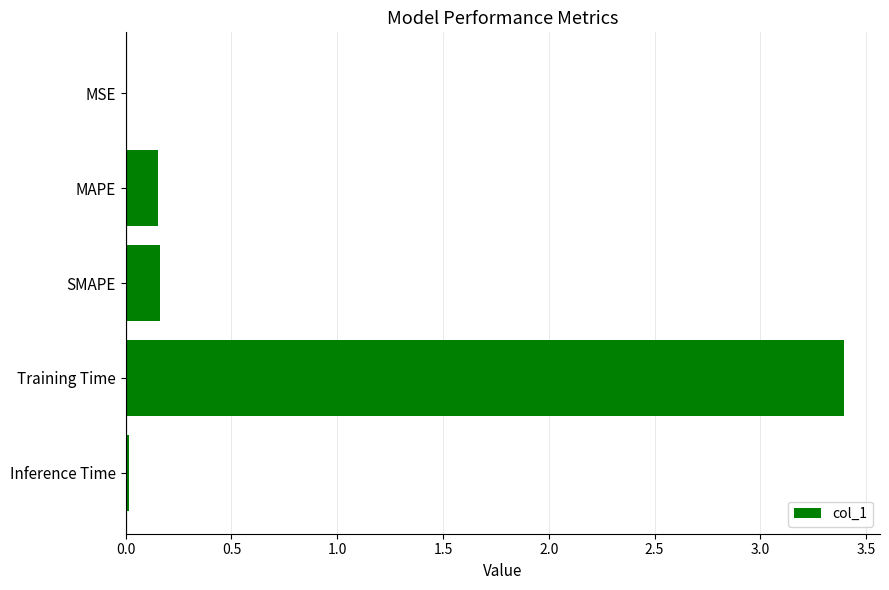

Which label corresponds to the largest value in the chart?

Training Time